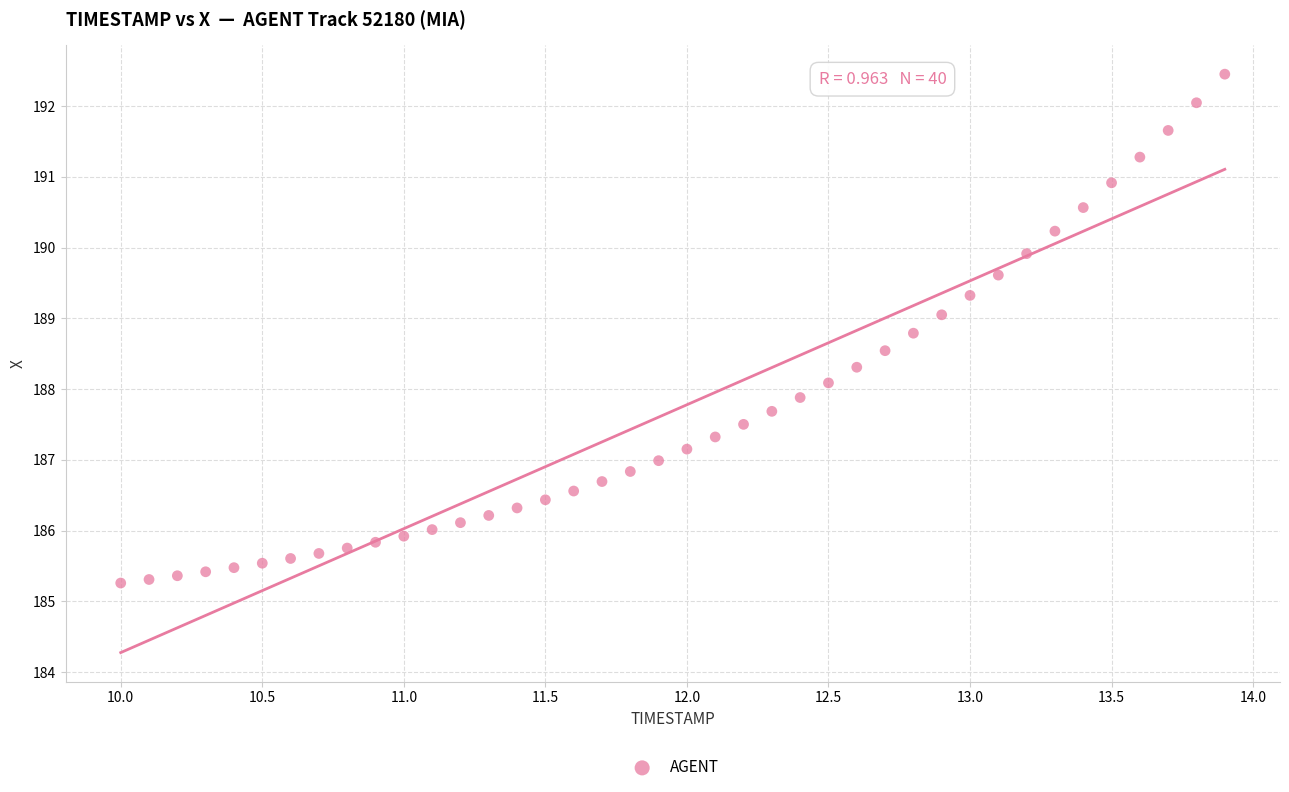

What is the range of X values (max minus min)?

3.9